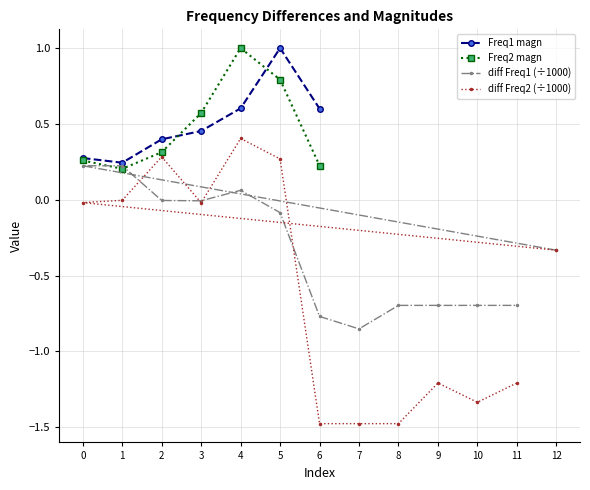

What is the sum of all diff Freq1 values?

-4.3